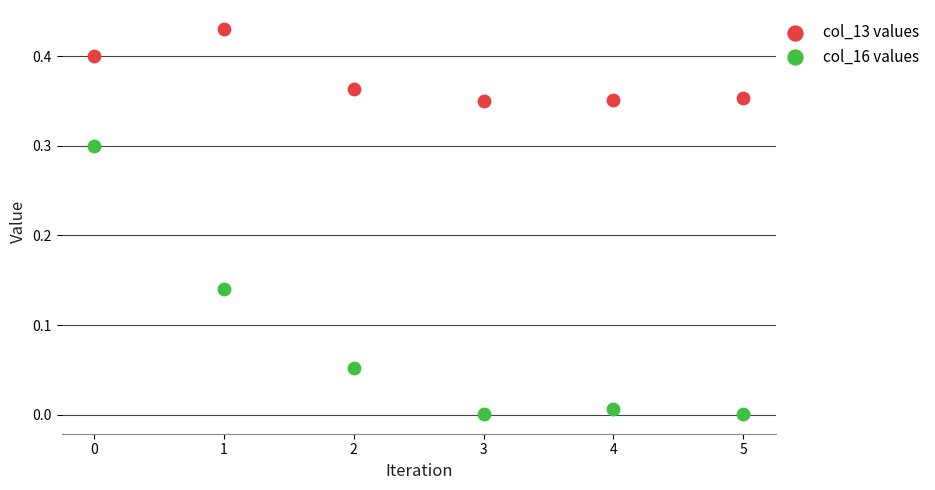

Which series has the largest Y range (max minus min)?

col_16 values